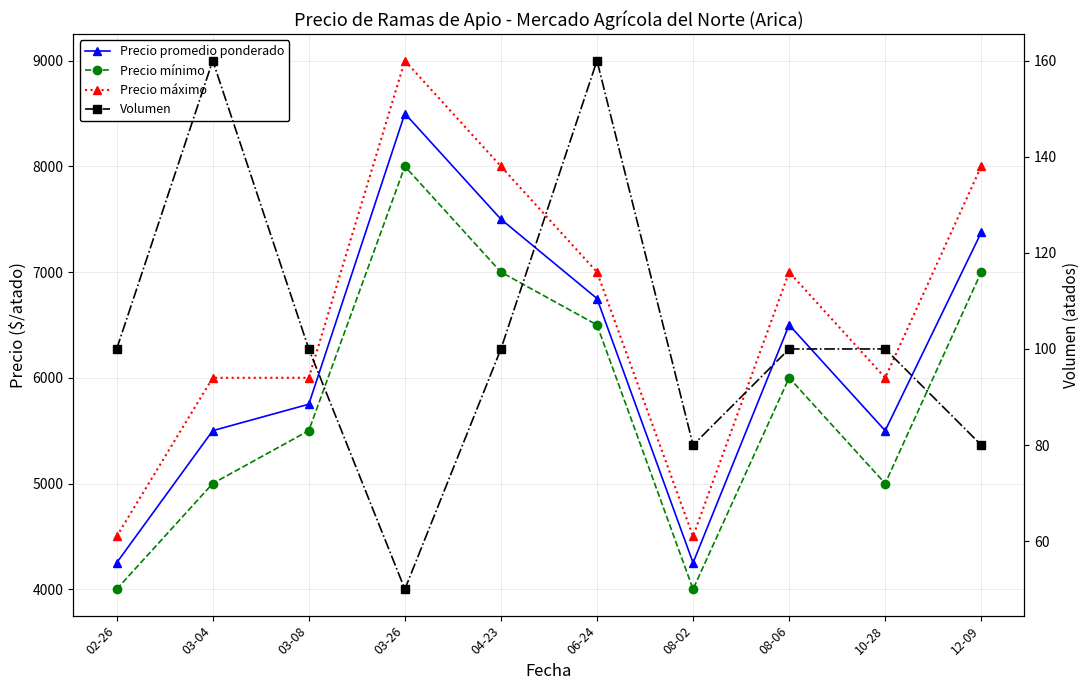

What is the smallest value displayed?

50